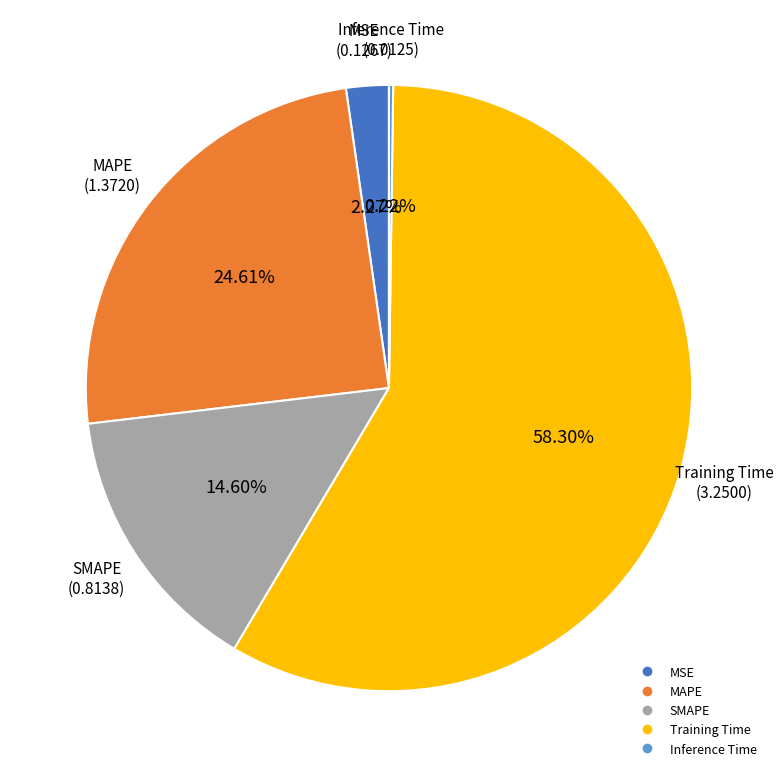

Is it true that SMAPE is 7% of the pie?

False